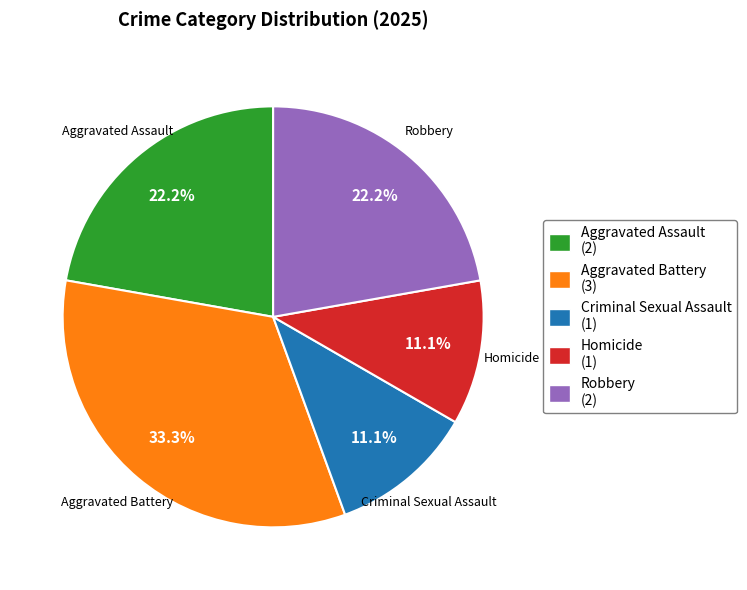

Is the sum of Robbery and Homicide greater than half?

No